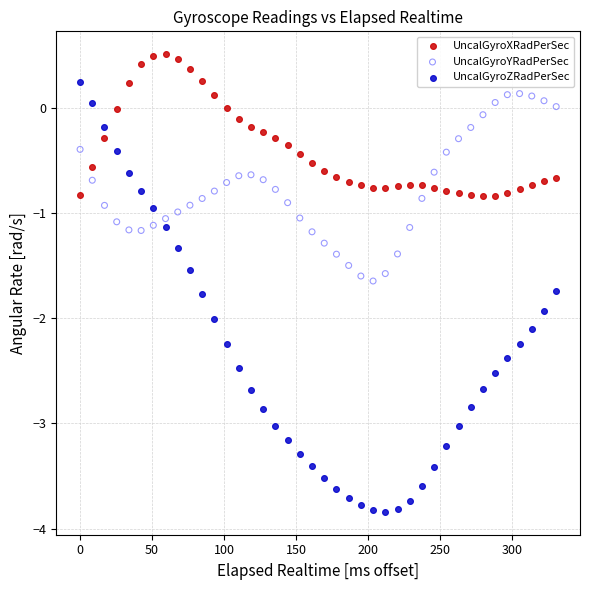

What is the X range (max minus min) for the scatter plot?

330.8